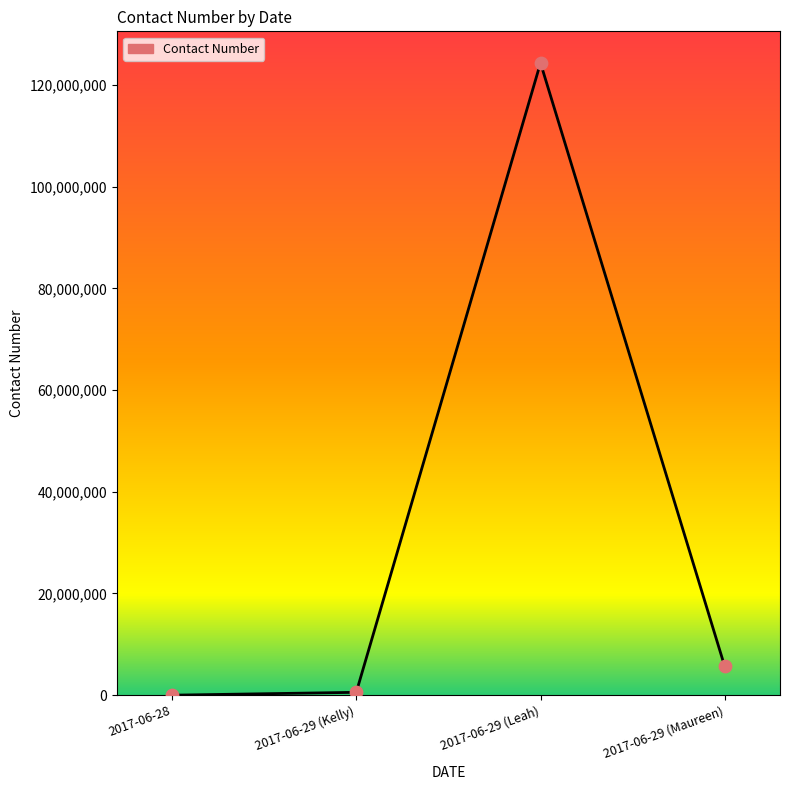

Between 2017-06-29 (Leah) and 2017-06-29 (Maureen), which is larger?

2017-06-29 (Leah)